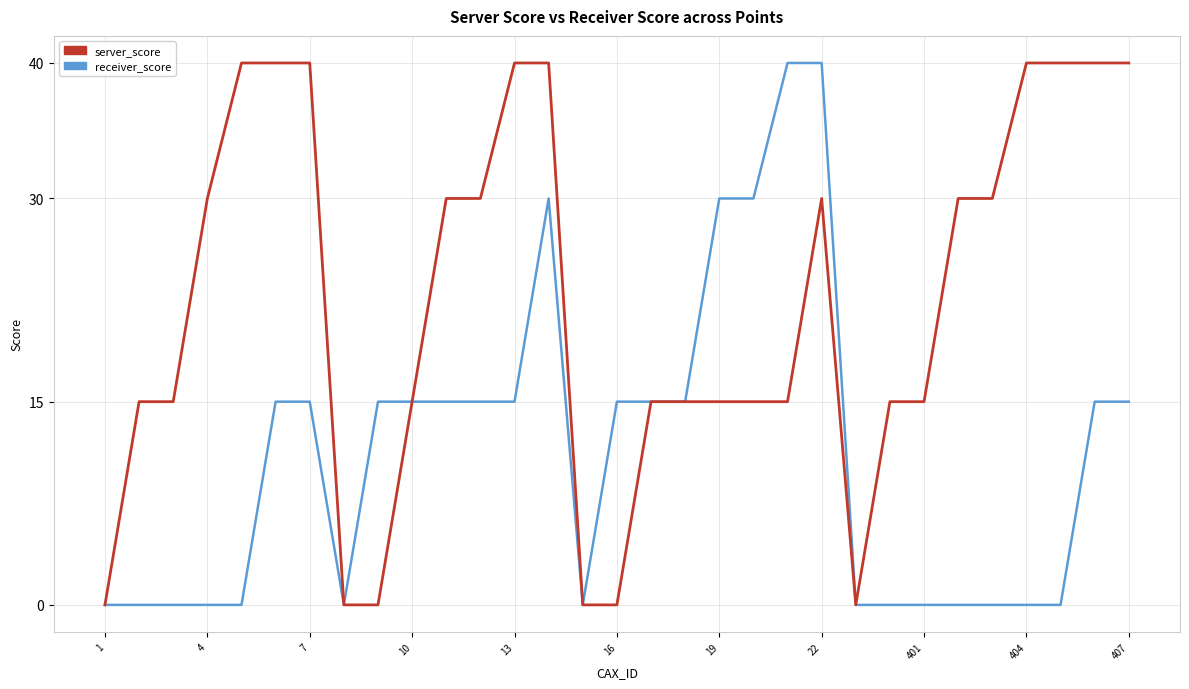

What is the sum of all receiver_score values?

350